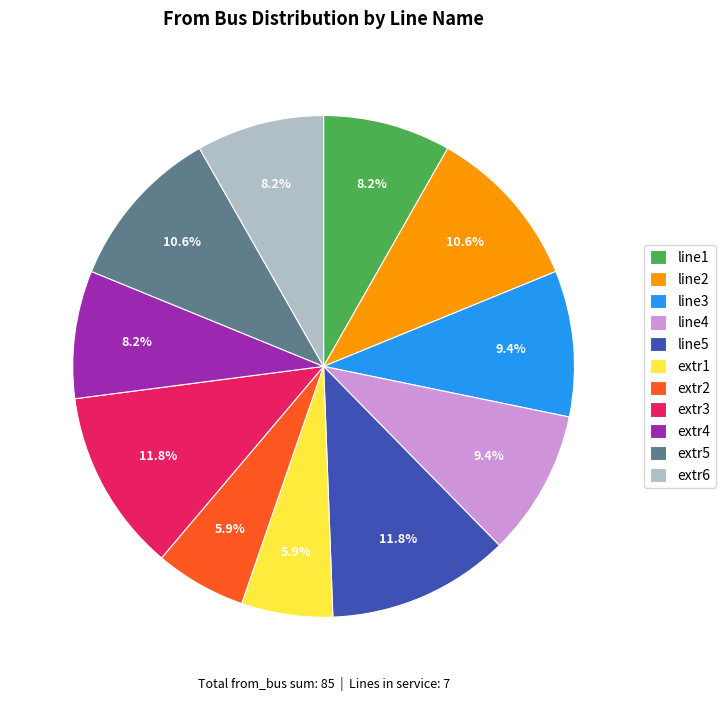

The extr3 slice represents 12% of the pie. True or false?

True